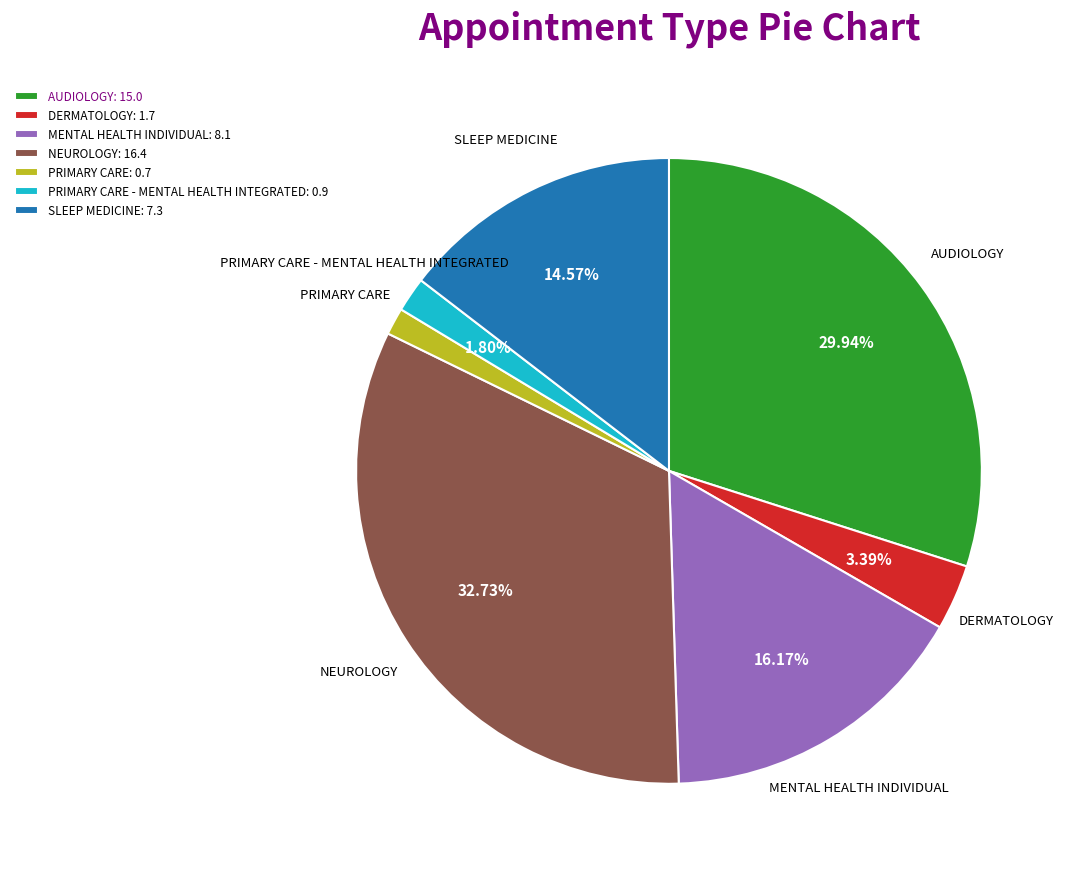

Do AUDIOLOGY: 15.0 and NEUROLOGY: 16.4 together represent more than half of the pie?

Yes